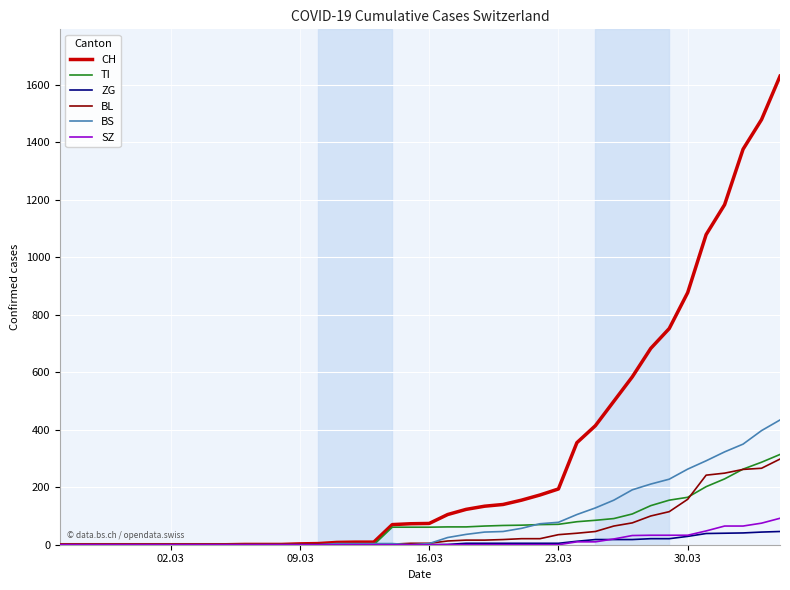

At how many categories does at least one series exceed 1365?

3